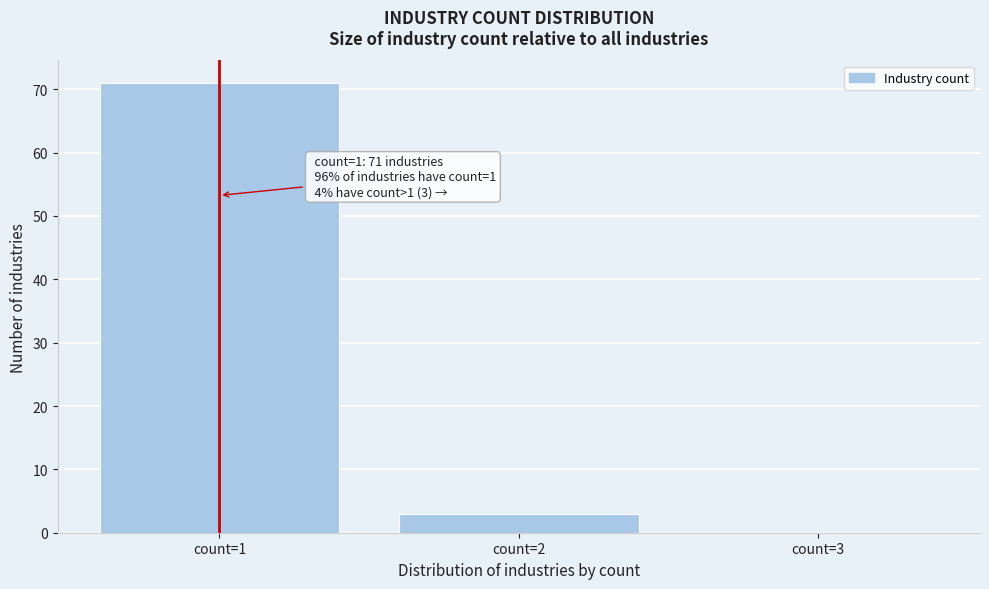

Over which range of the x-axis is the bar tallest?

0.5 to 1.5